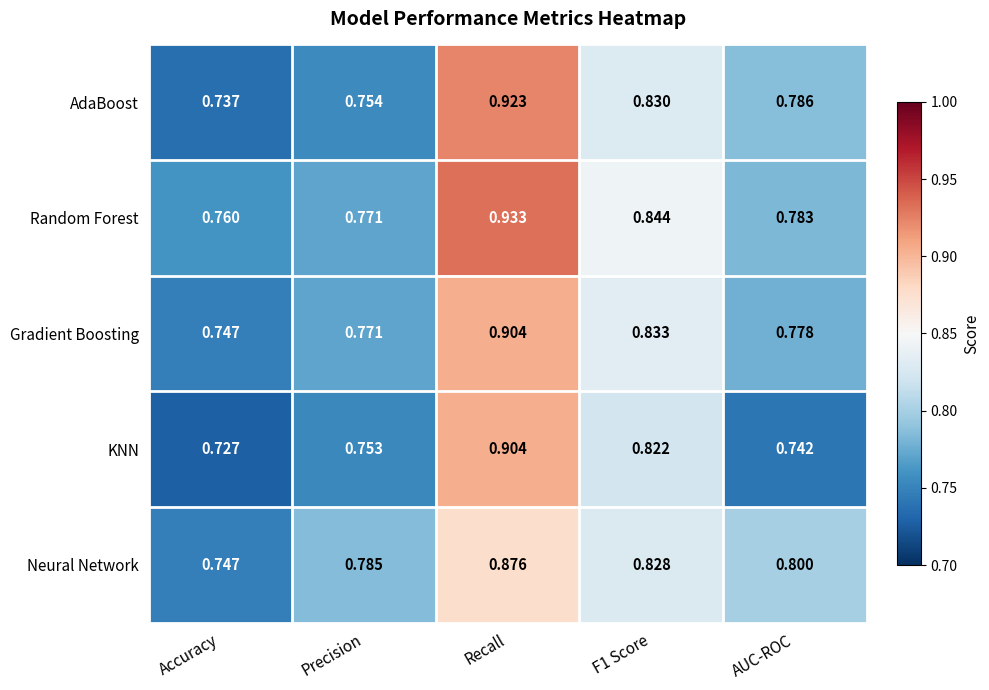

Which series has the widest spread of values?

AdaBoost